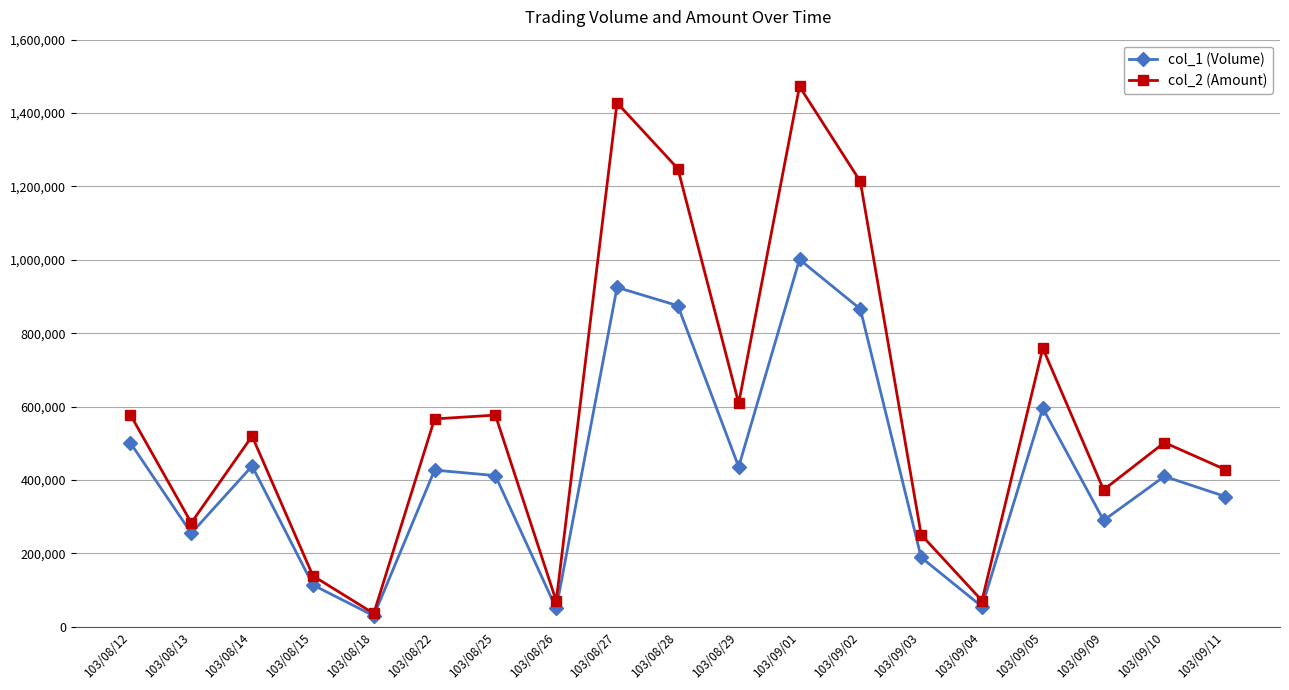

What is the difference between the highest and lowest values at 103/09/05?

163200